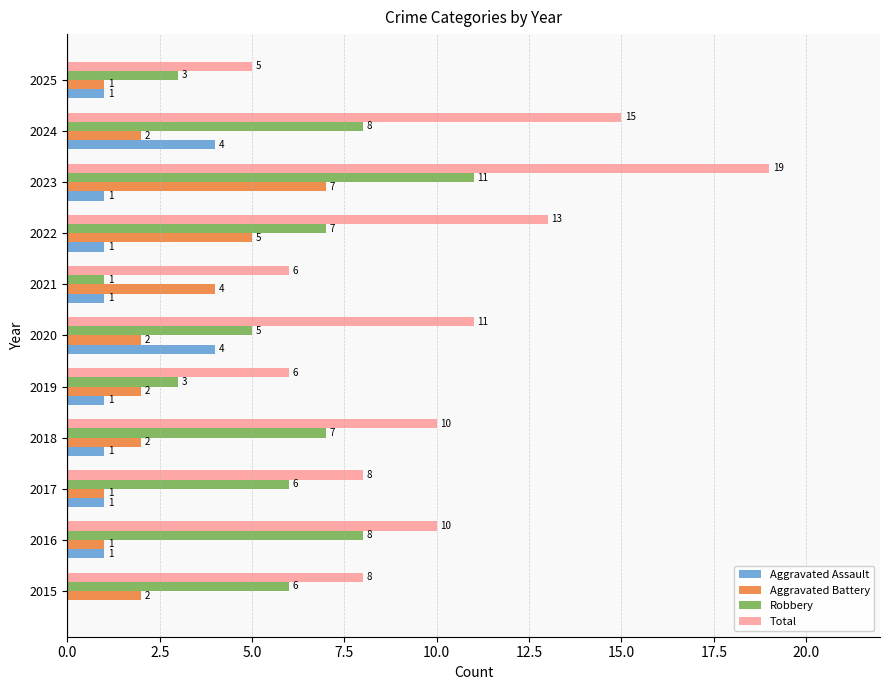

Which series has the largest total across all categories?

Total